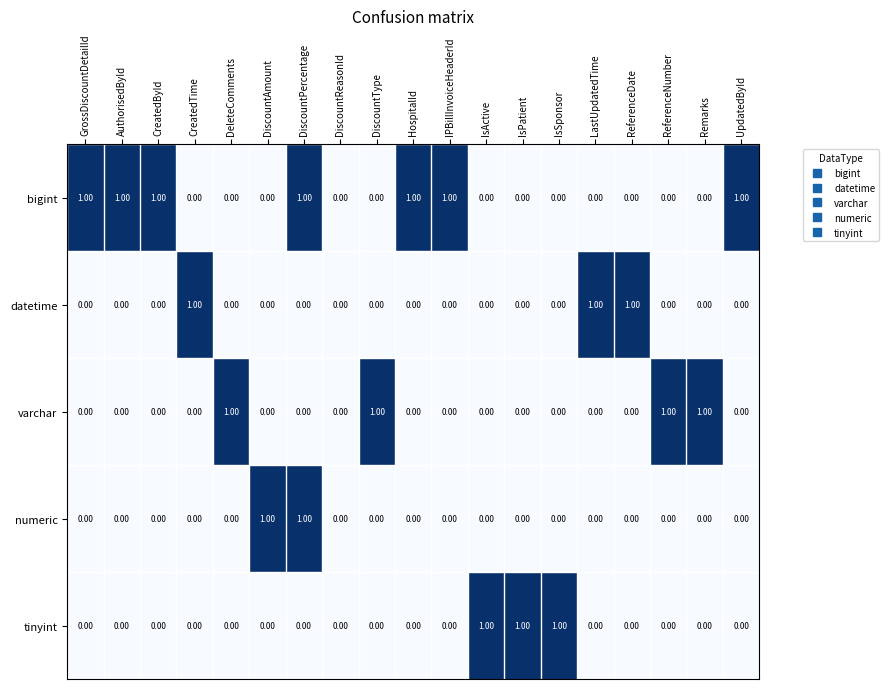

At which category is the sum across all series the highest?

DiscountPercentage